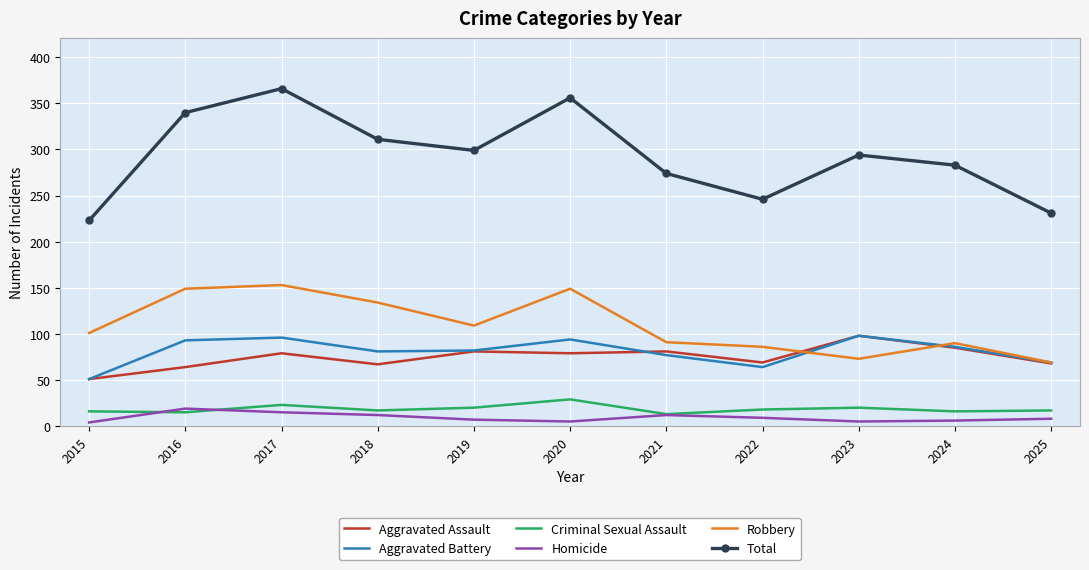

In Criminal Sexual Assault, how many points are lower than both neighbors (excluding endpoints)?

4